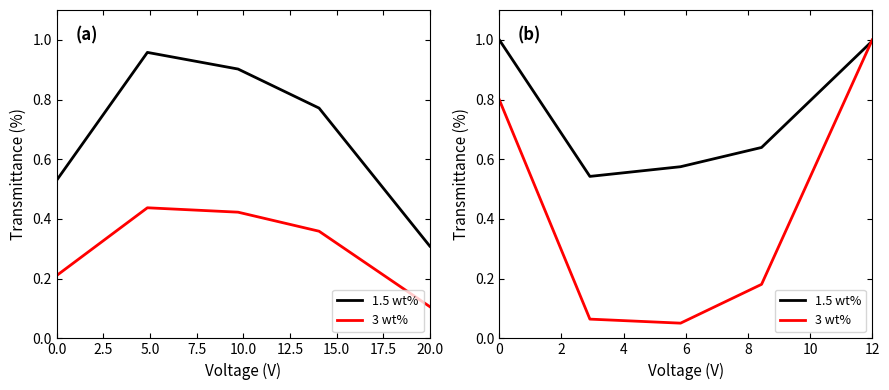

What is the difference between the maximum and minimum values in the 3 wt% series?

0.9